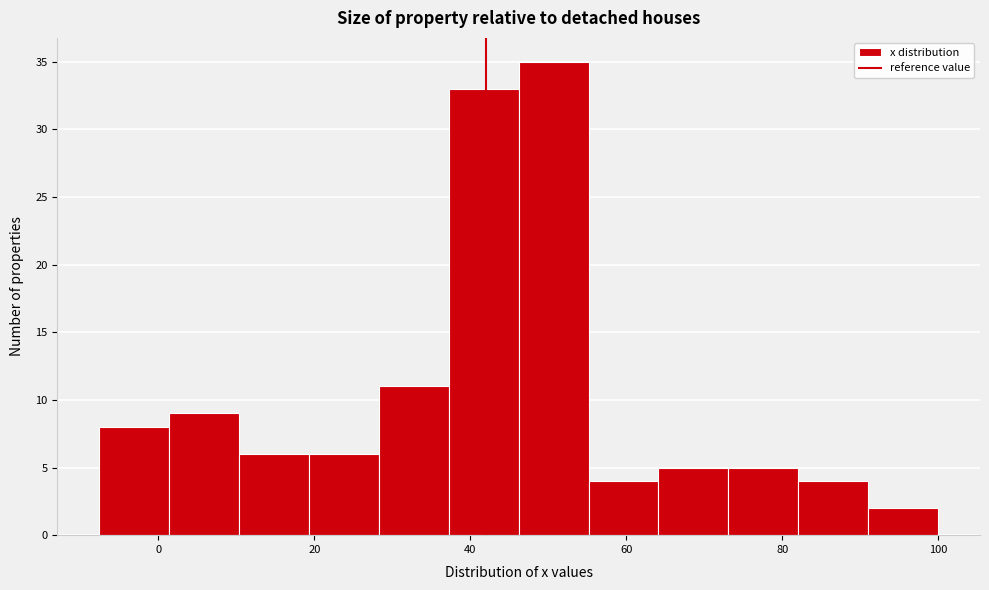

Reading left to right, transcribe this chart: for each bar, give the range it covers on the x-axis and its height. Neither the bar edges nor the heights are printed on the chart, so give them approximately, as read against the axes.

-8 to 2: 8
2 to 10: 9
10 to 20: 6
20 to 28: 6
28 to 38: 11
38 to 46: 33
46 to 56: 35
56 to 64: 4
64 to 74: 5
74 to 82: 5
82 to 92: 4
92 to 100: 2